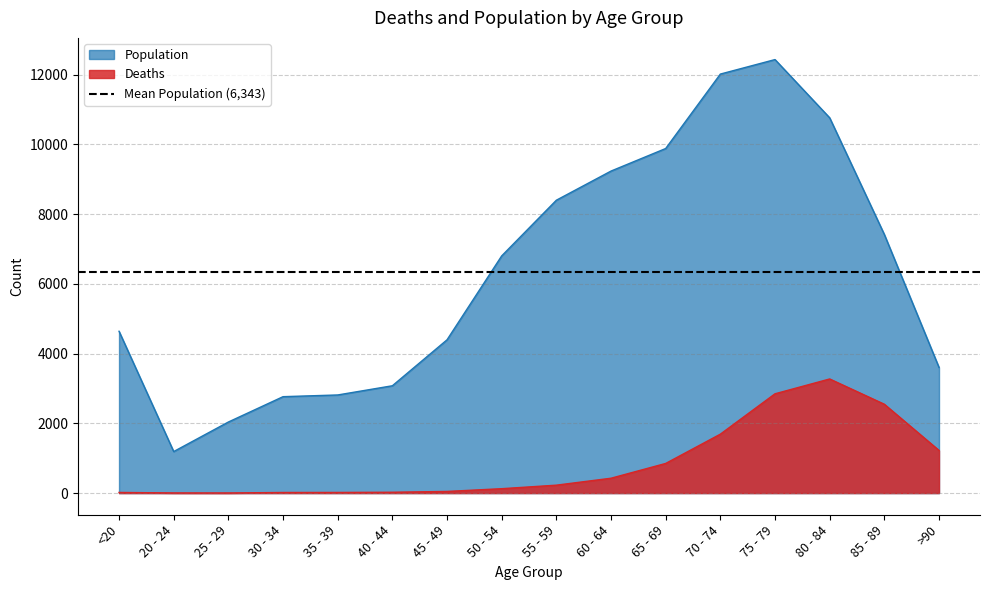

Which series has the widest spread of values?

Population